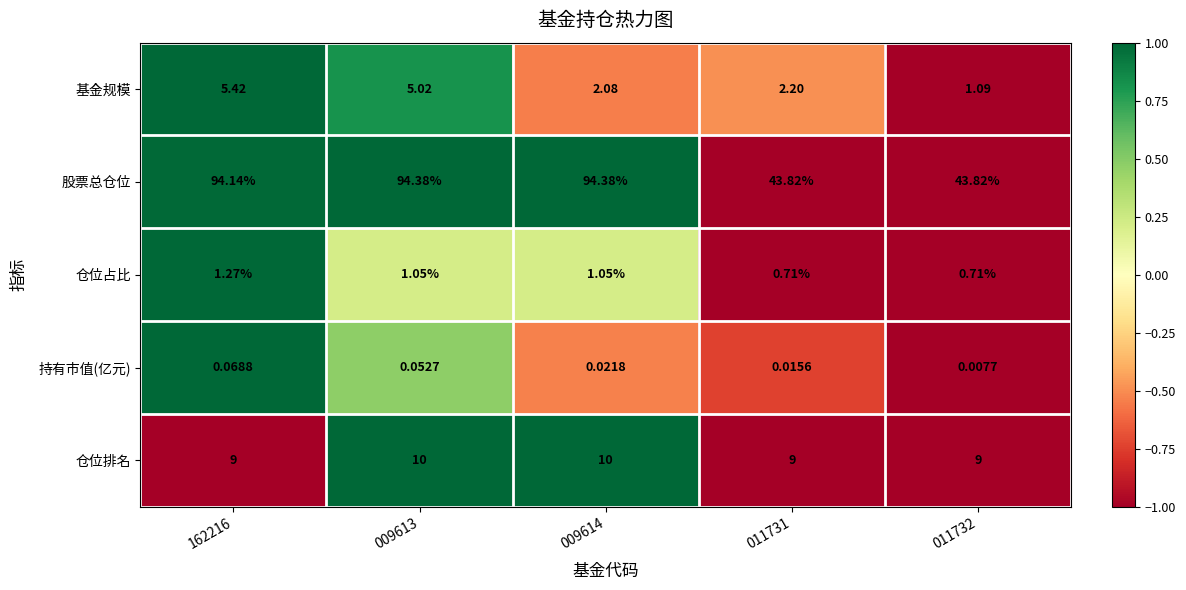

List the series in order of their peak value, lowest first.

持有市值(亿元), 仓位占比, 基金规模, 仓位排名, 股票总仓位